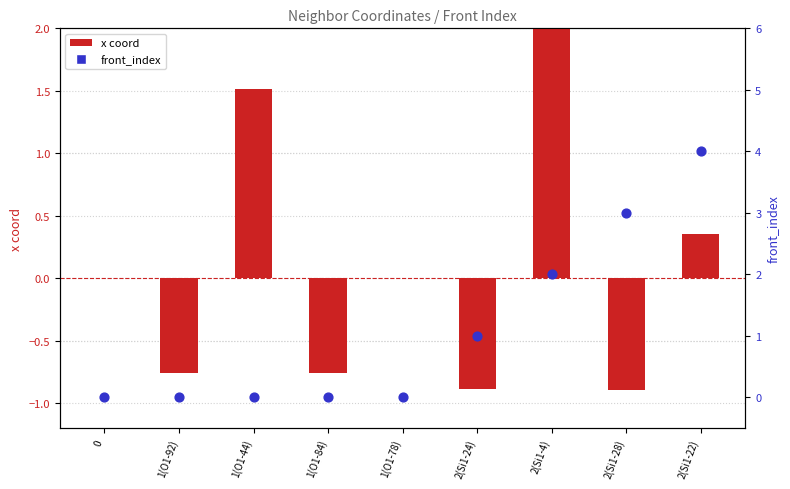

At how many categories does at least one series exceed 0?

5